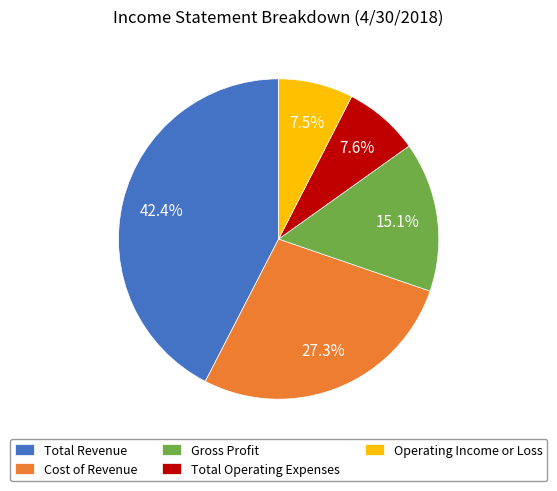

Does Operating Income or Loss account for over 50% of the chart?

No